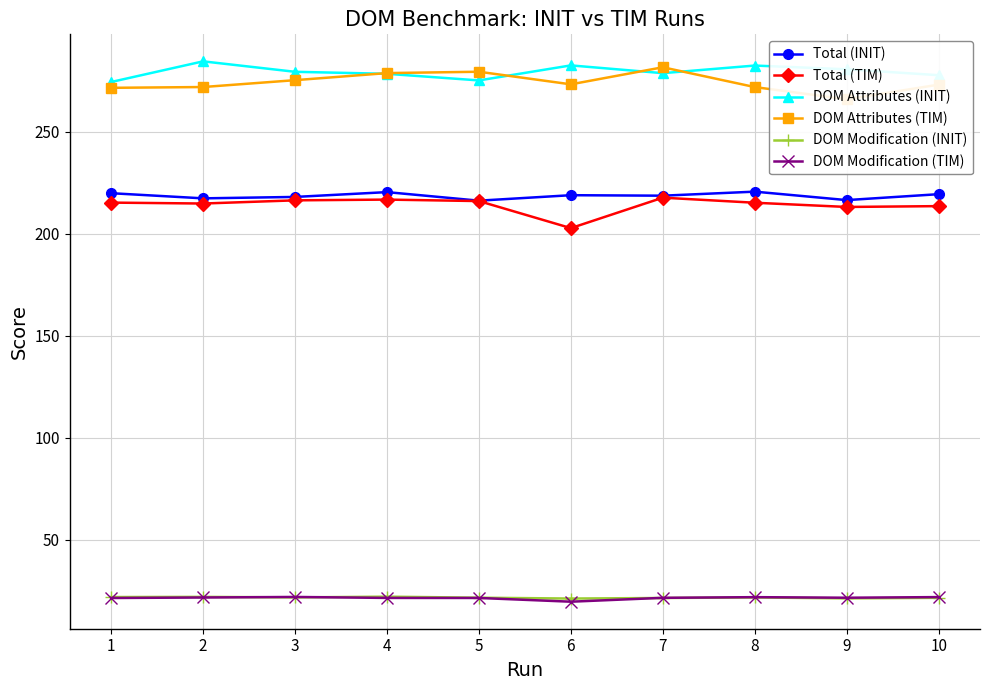

At which label does DOM Attributes (TIM) reach its peak?

7